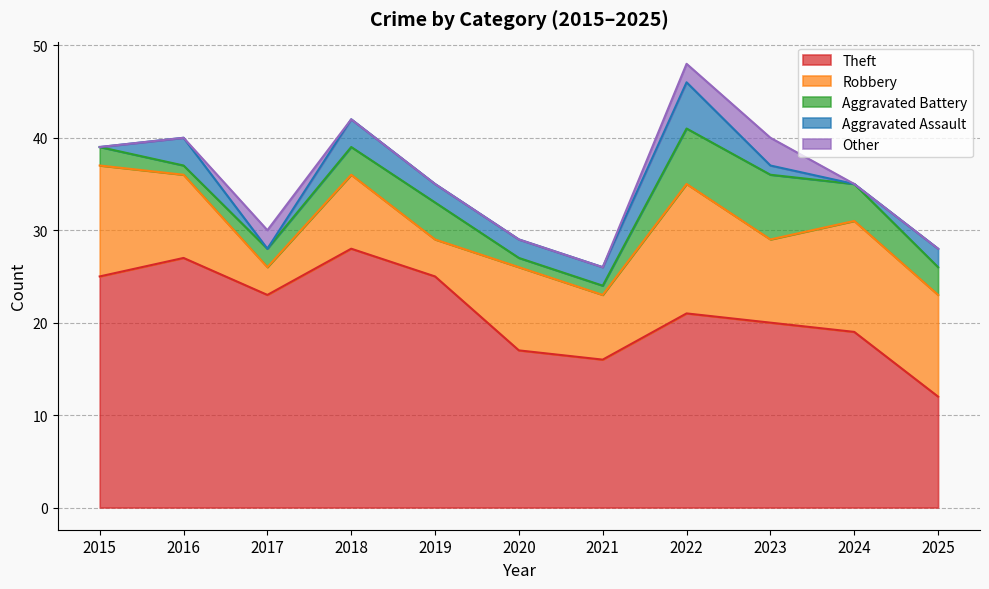

What is the spread (max minus min) of values at 2015?

25